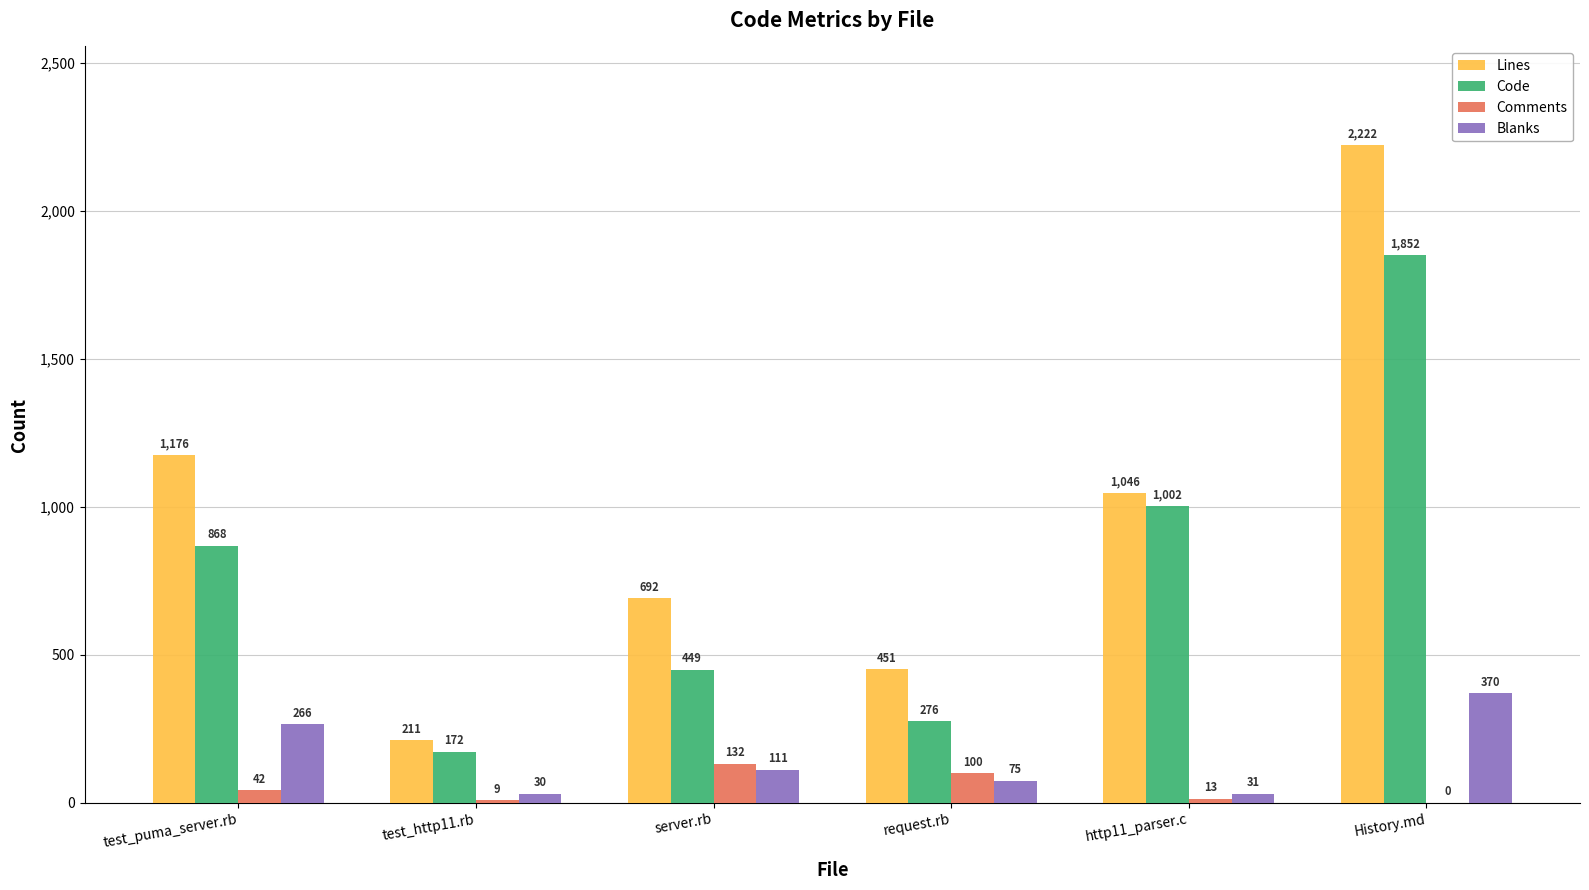

Which series has the largest range (max minus min)?

Lines